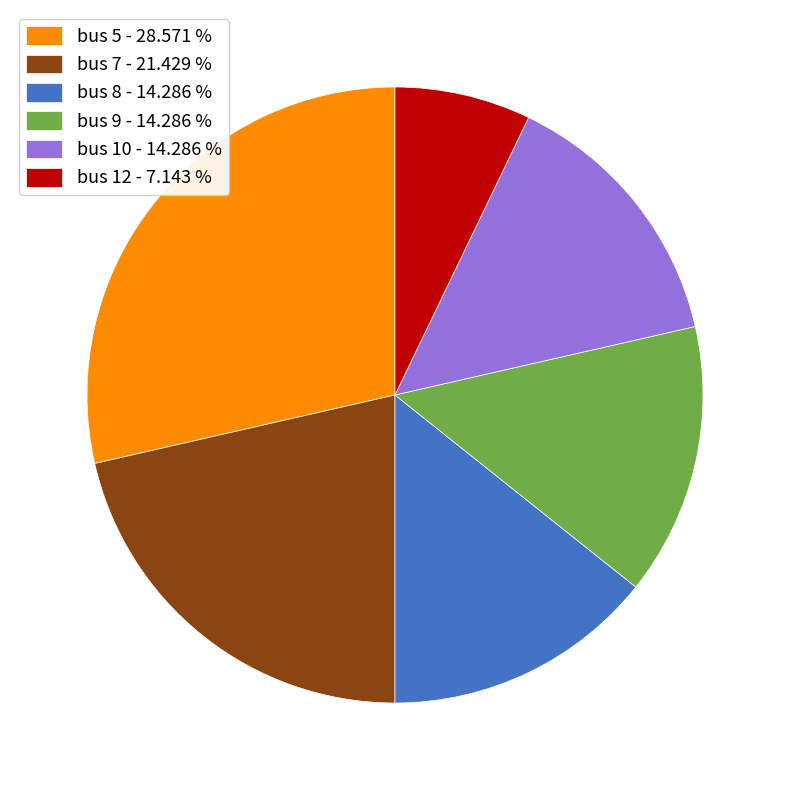

Approximately how many times larger is the value at bus 10 - 14.286 % compared to bus 7 - 21.429 %?

0.7